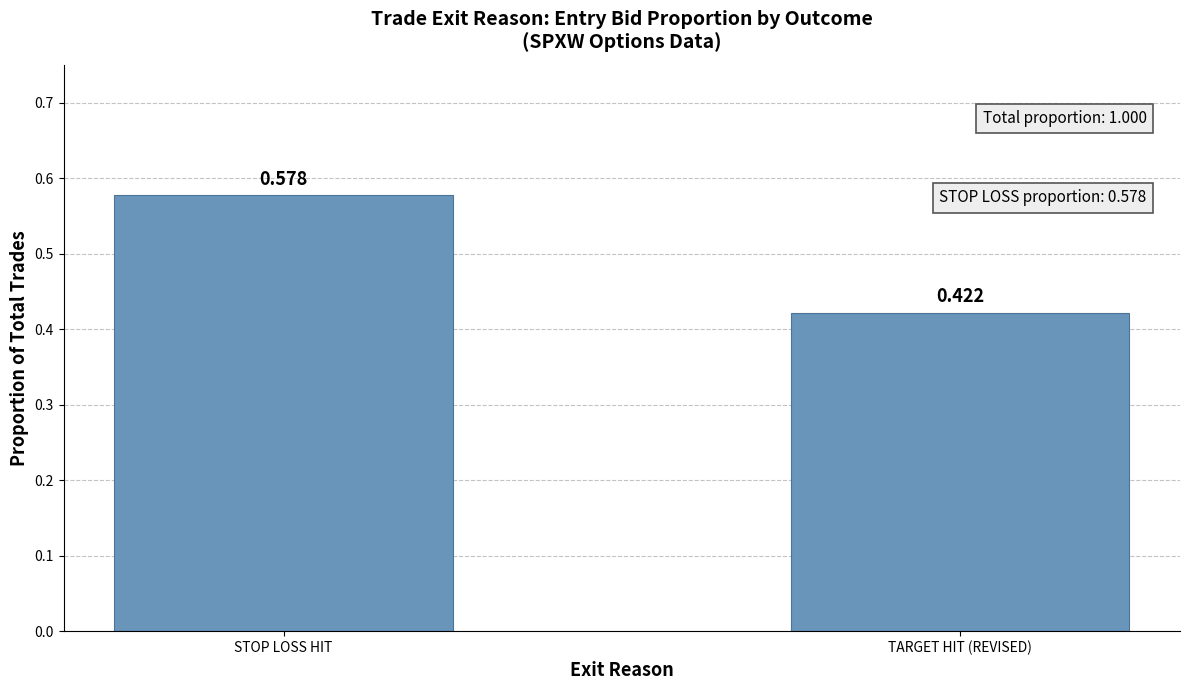

What is the label of the 1st bar from the left?

STOP LOSS HIT